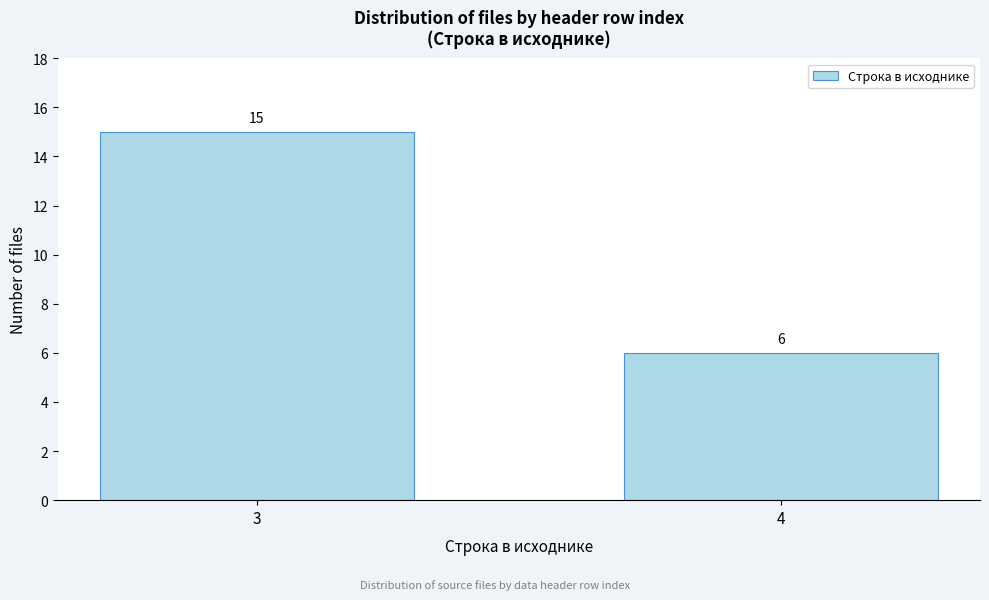

Reading right to left, what are all the values shown in this chart?

6	15